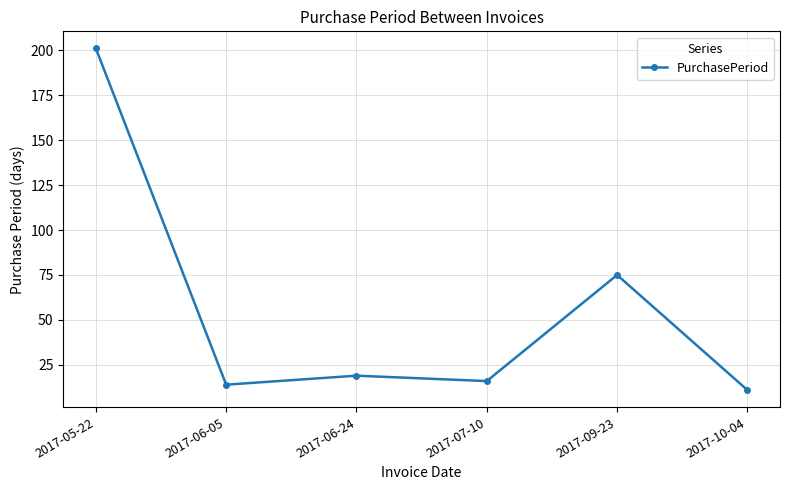

True or false: the data shows 24 at 2017-07-10.

False